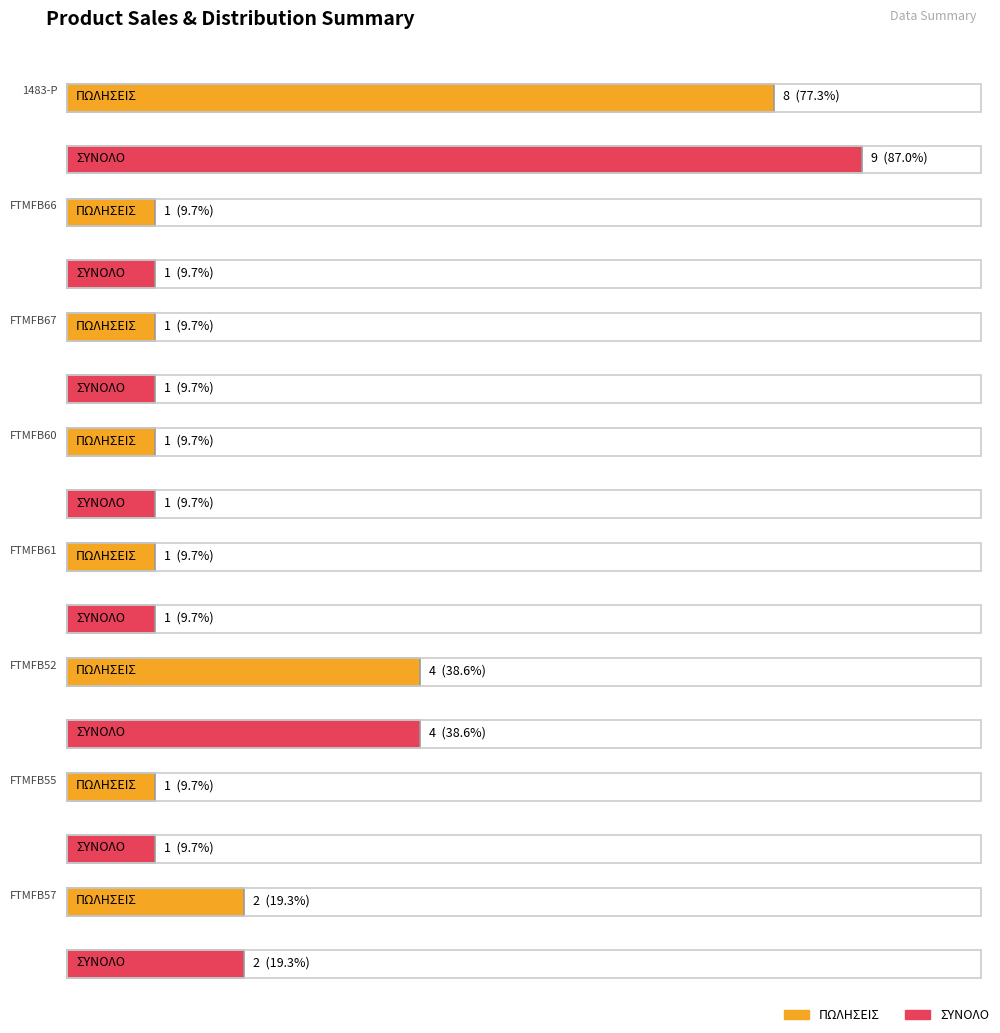

Is it true that ΤΕΛΙΚΟ(ΤΕΜΑΧΙΑ) equals 6 at 84080?

False